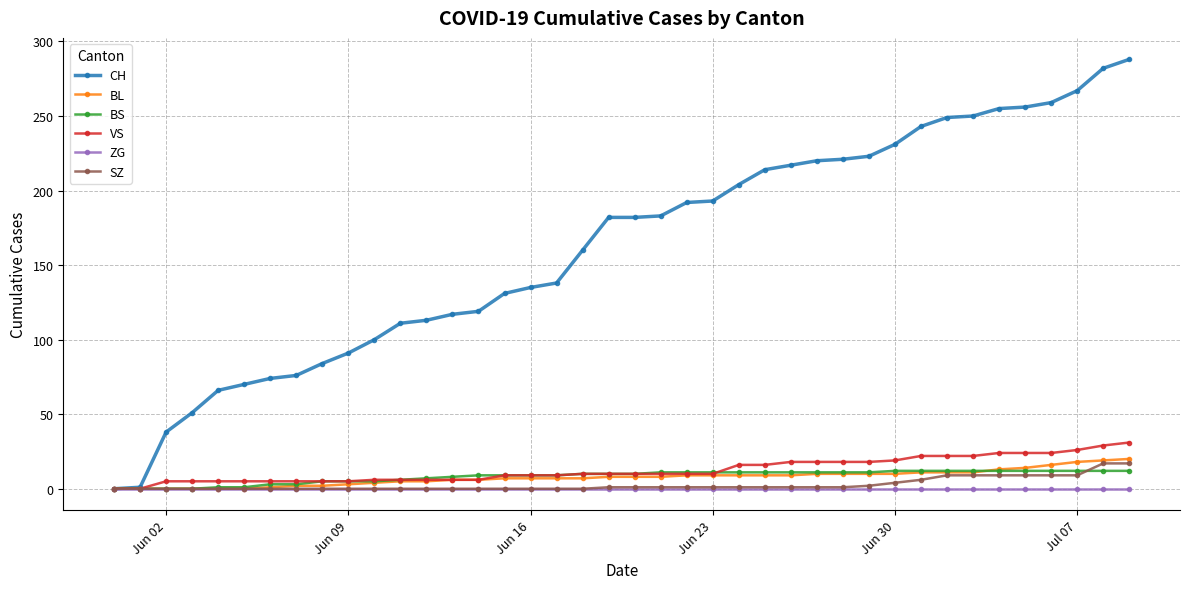

Which series has the largest total across all categories?

CH